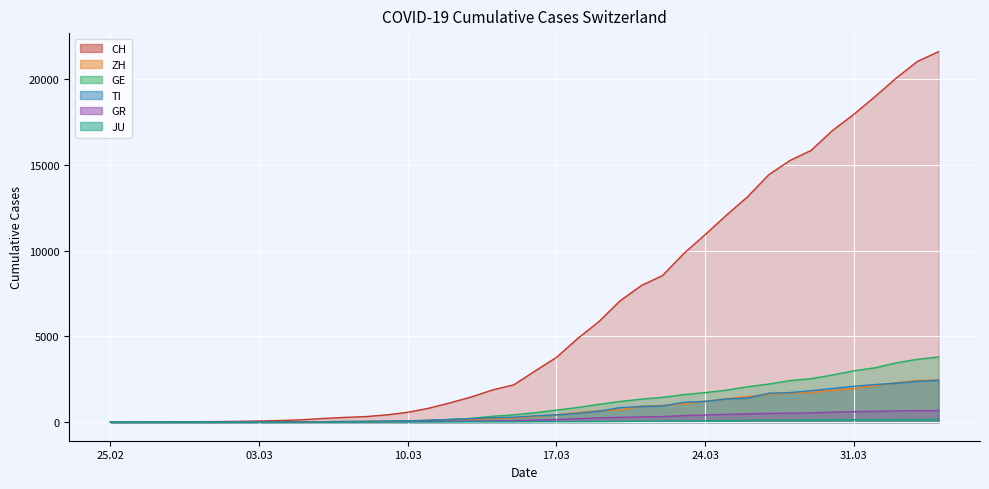

How many series are shown in this chart?

6